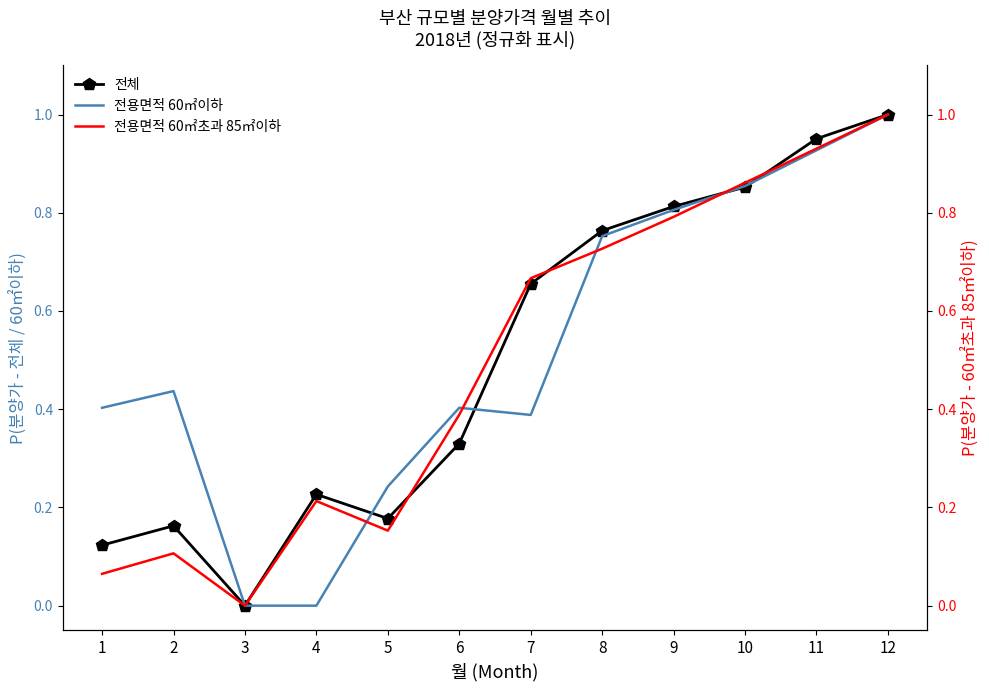

At which category is the sum across all series the highest?

12